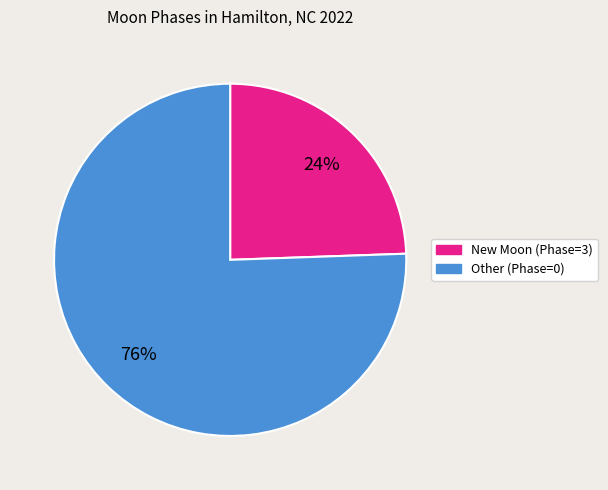

How many segments does this pie chart have?

2